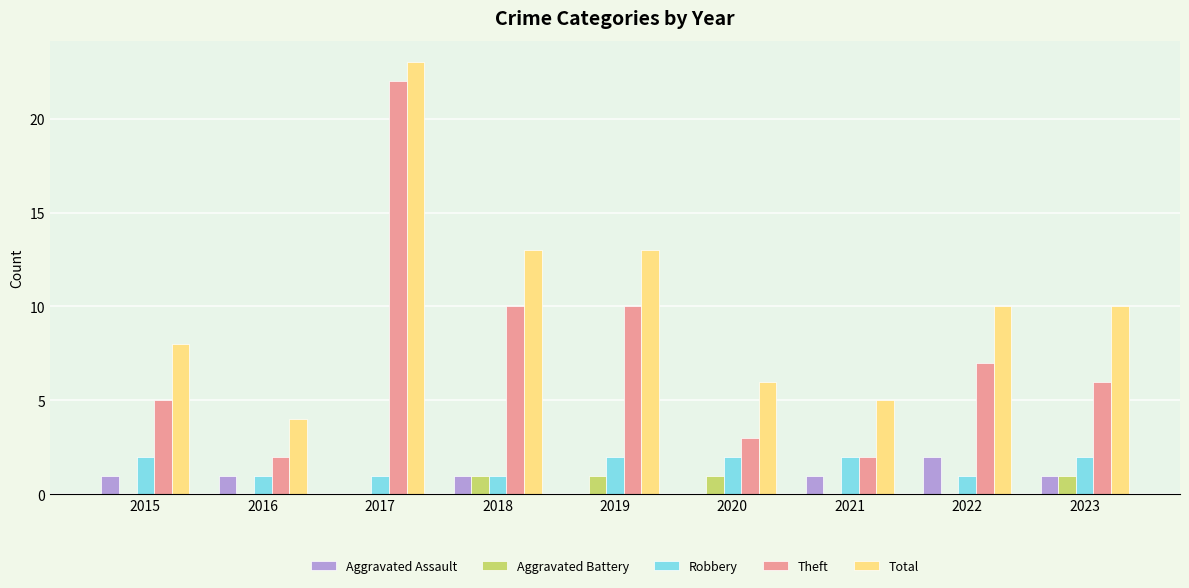

At which category is the sum across all series the highest?

2017